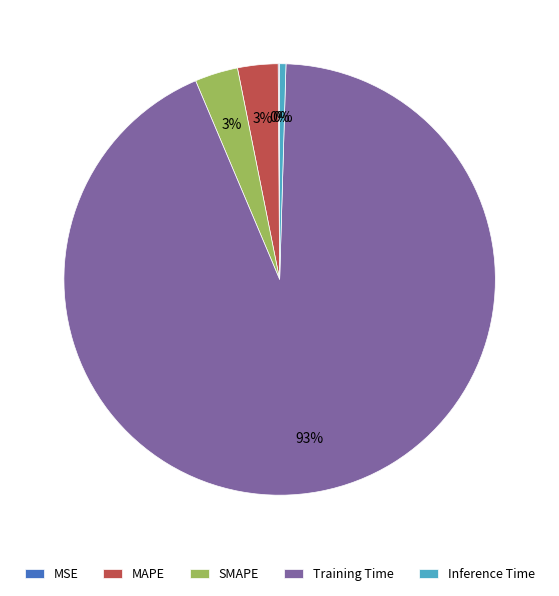

Which has a higher value, Training Time or Inference Time?

Training Time